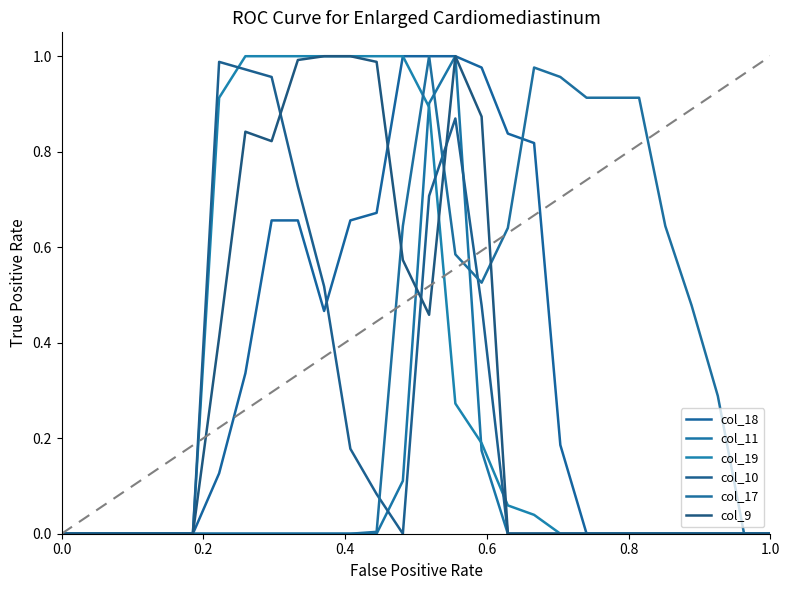

What are all the series names shown in the legend?

col_18, col_11, col_19, col_10, col_17, col_9